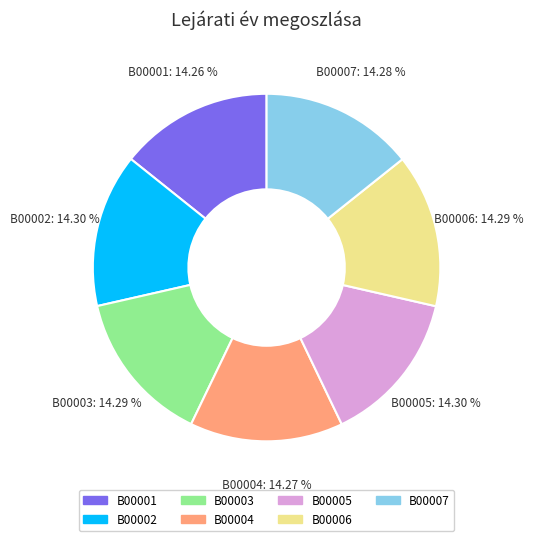

True or false: B00004 accounts for 21% of the total.

False